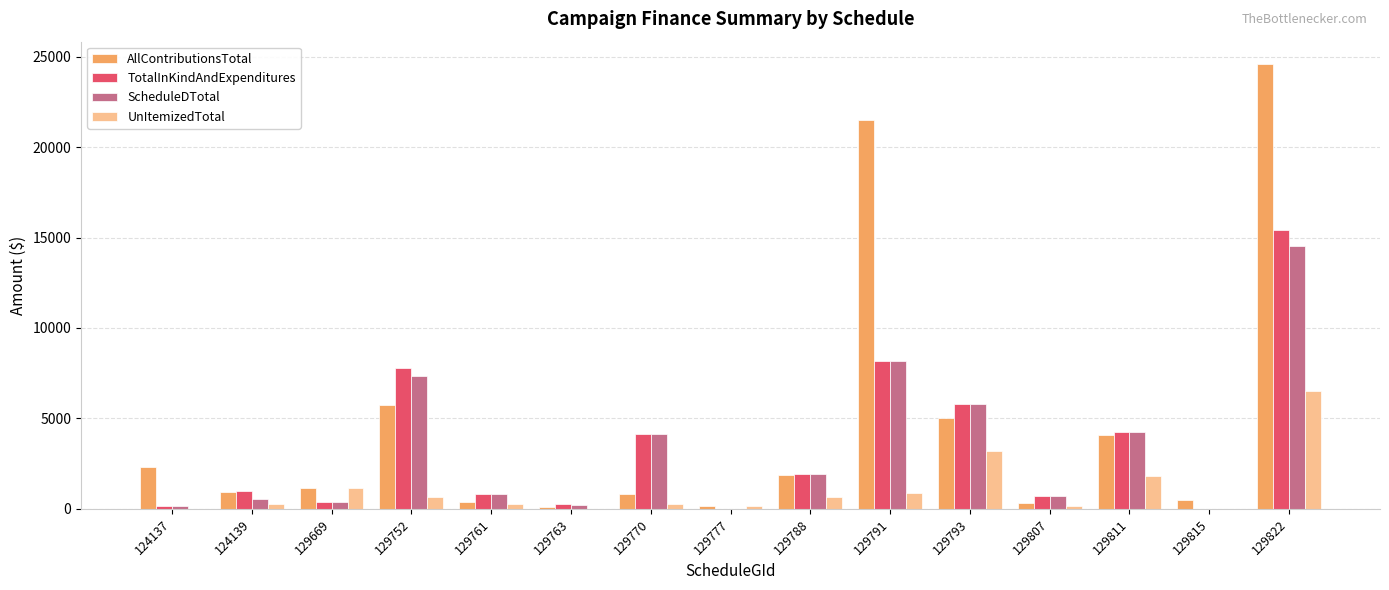

Count the number of data series in this chart.

4